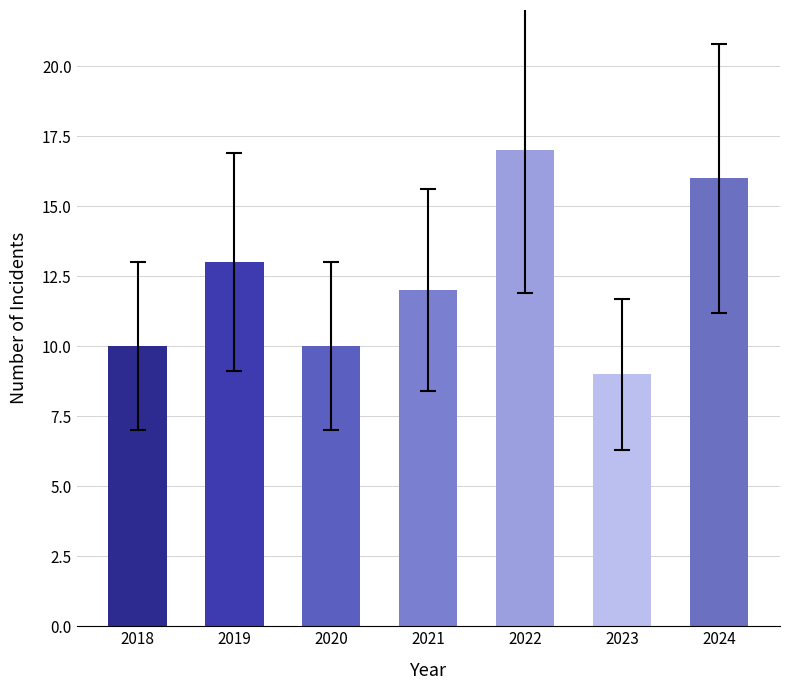

Which category has the highest value across all series?

2022